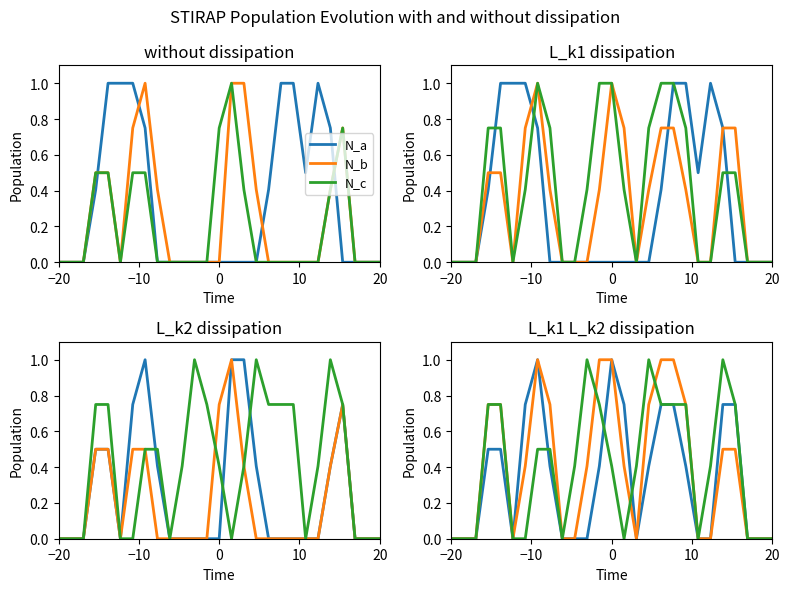

What are all the series names shown in the legend?

N_a, N_b, N_c